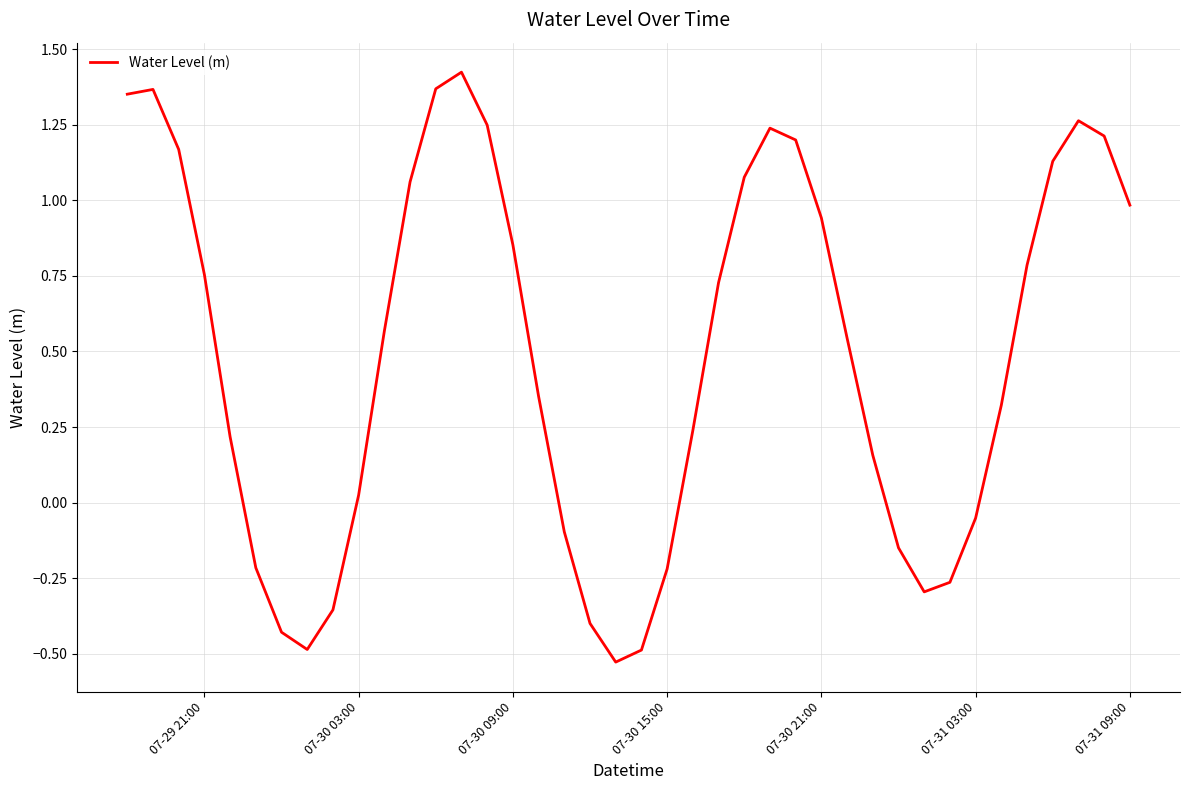

What is the difference between the maximum and minimum values?

2.0